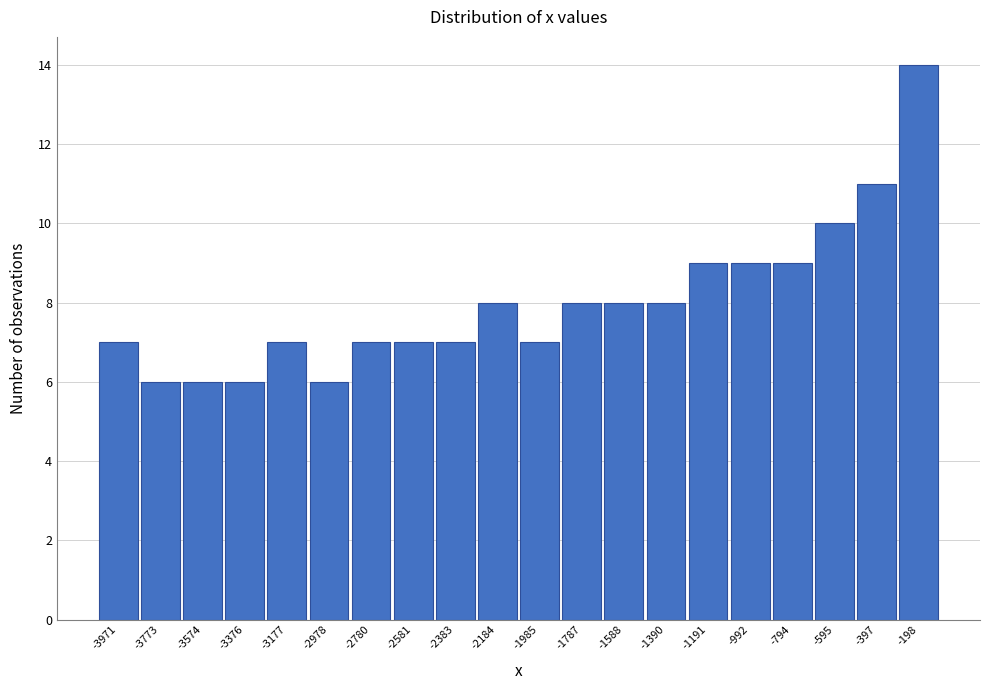

Reading right to left, transcribe all the data shown in this chart.

-198=14	-397=11	-595=10	-794=9	-992=9	-1191=9	-1390=8	-1588=8	-1787=8	-1985=7	-2184=8	-2383=7	-2581=7	-2780=7	-2978=6	-3177=7	-3376=6	-3574=6	-3773=6	-3971=7